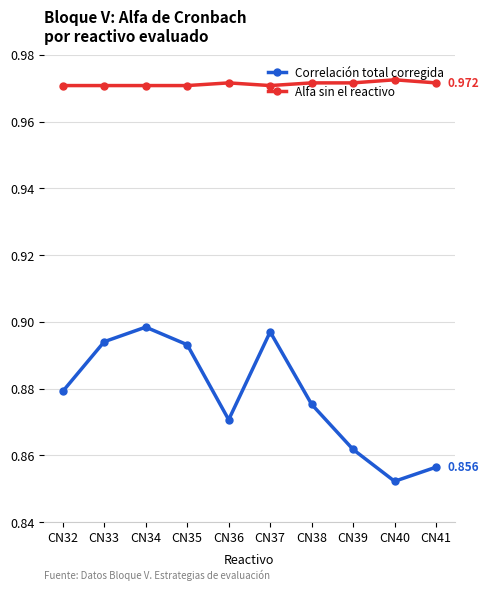

At CN34, list the series in order from smallest to largest.

Correlación total corregida, Alfa sin el reactivo